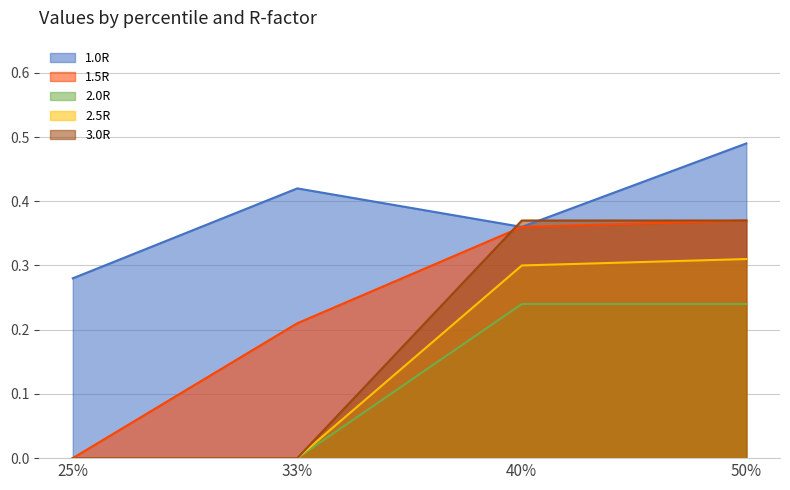

How many categories are shown in the chart?

4